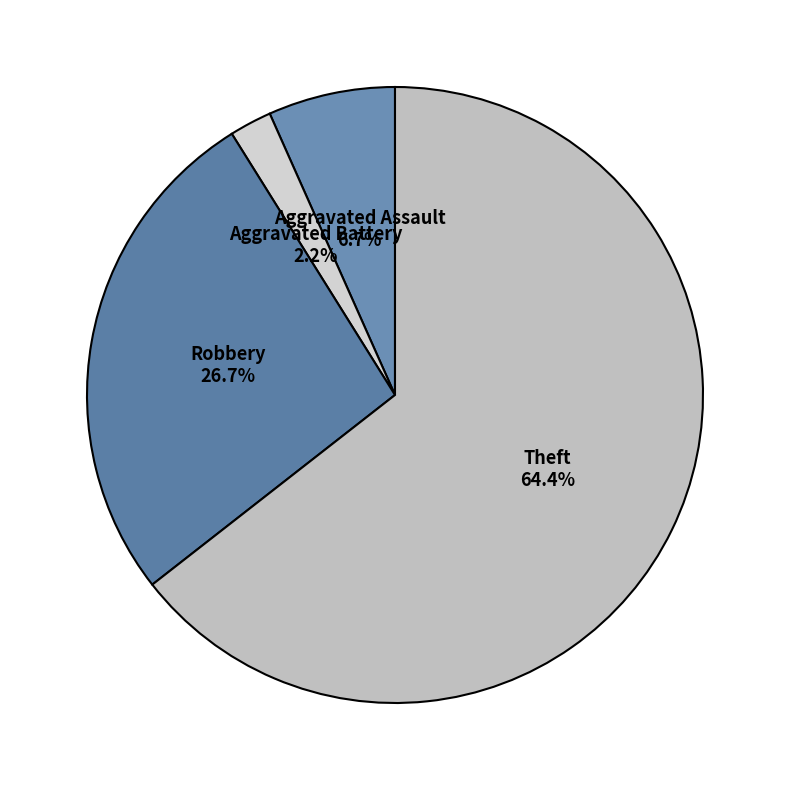

Count the number of slices in the pie.

4